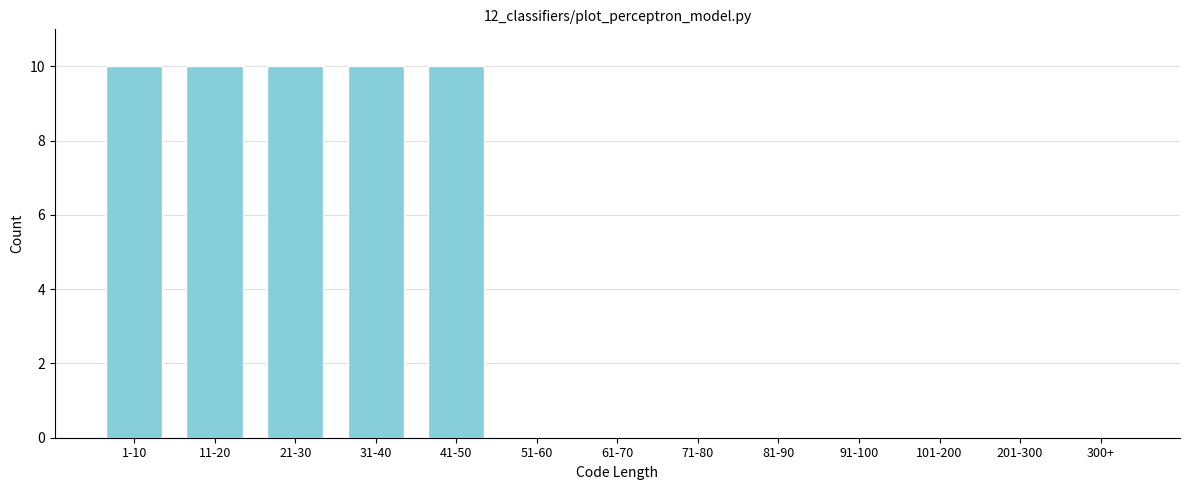

Reading right to left, extract all data points from this chart.

300+=0	201-300=0	101-200=0	91-100=0	81-90=0	71-80=0	61-70=0	51-60=0	41-50=10	31-40=10	21-30=10	11-20=10	1-10=10